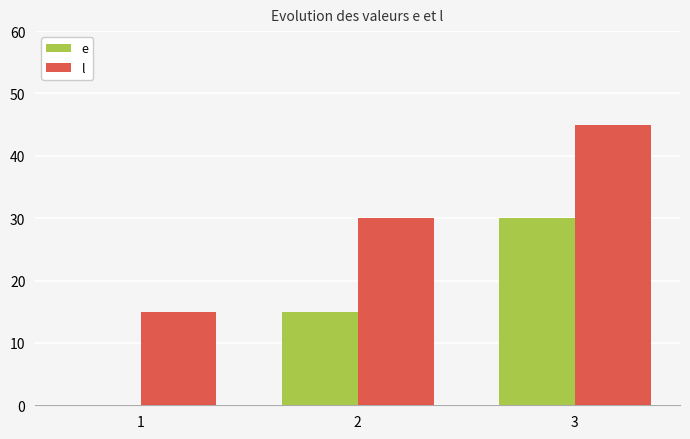

At which category is the sum across all series the highest?

3